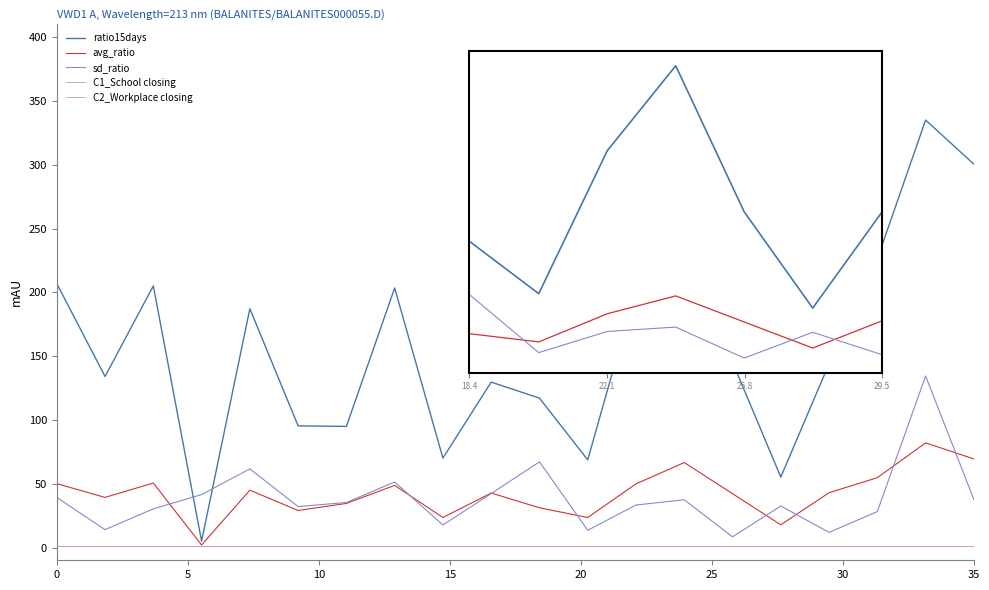

How many times do ratio15days and sd_ratio cross each other?

2